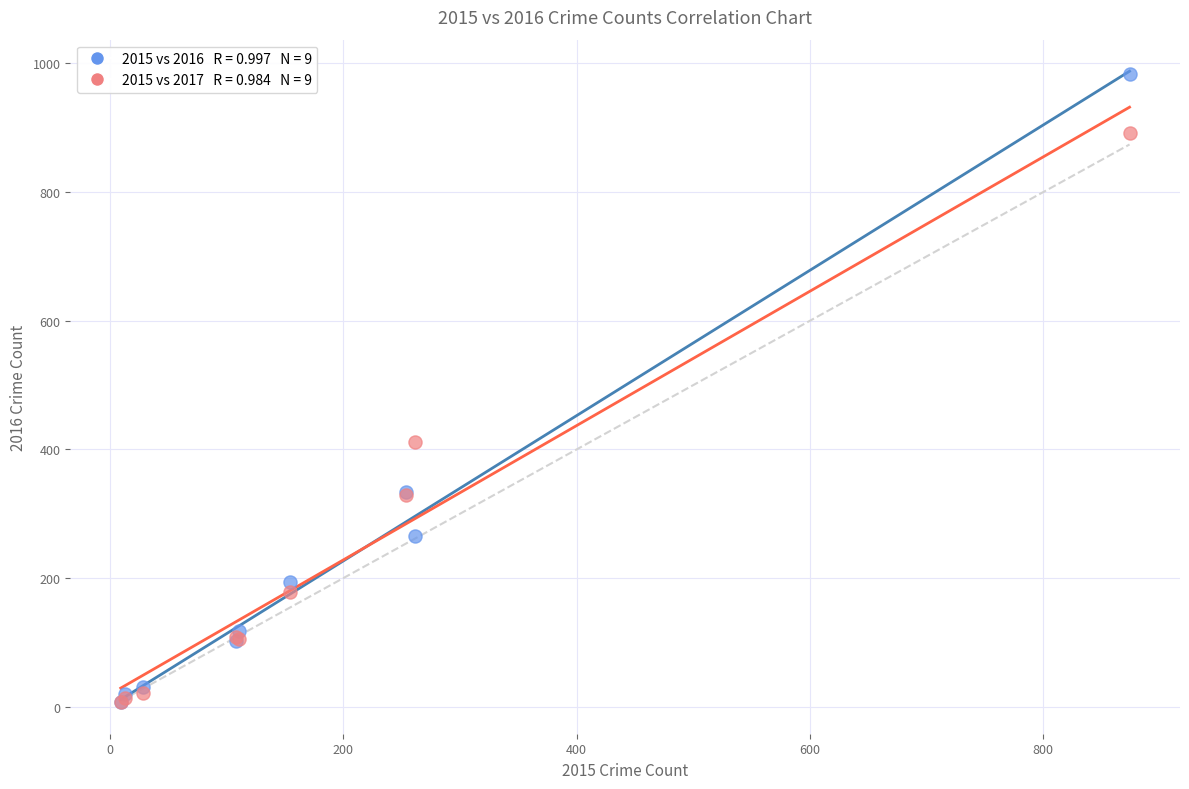

Across all series, what Y value is closest to 495?

411